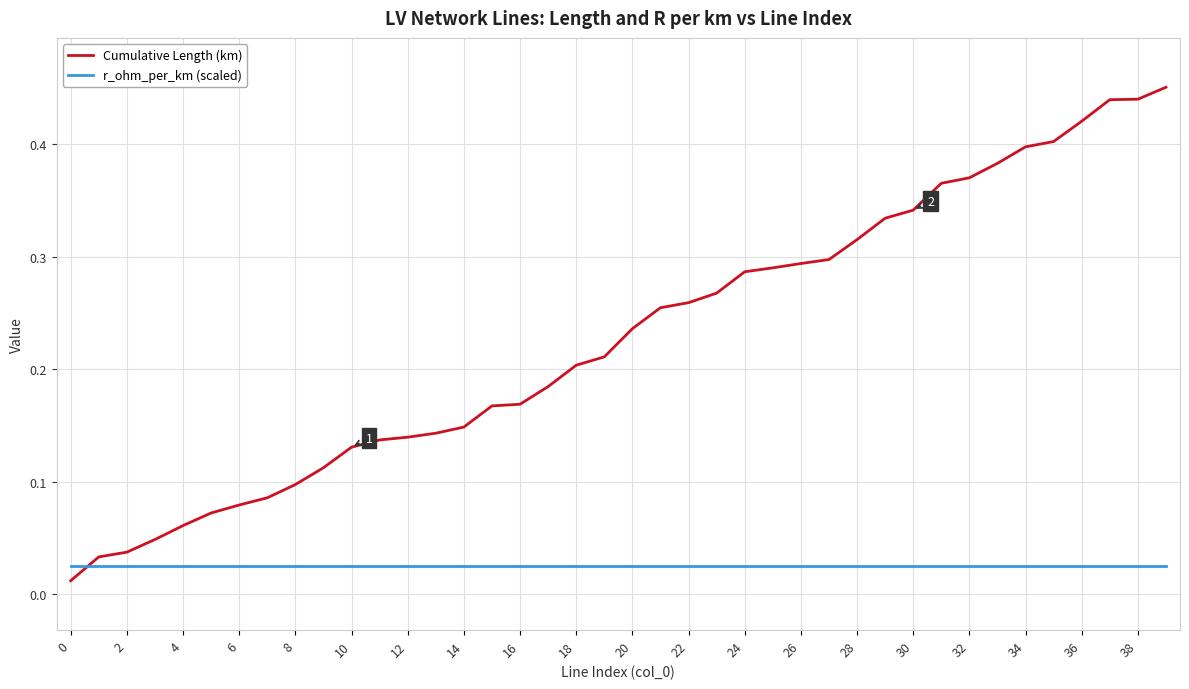

What are all the series names shown in the legend?

Cumulative Length (km), r_ohm_per_km (scaled)